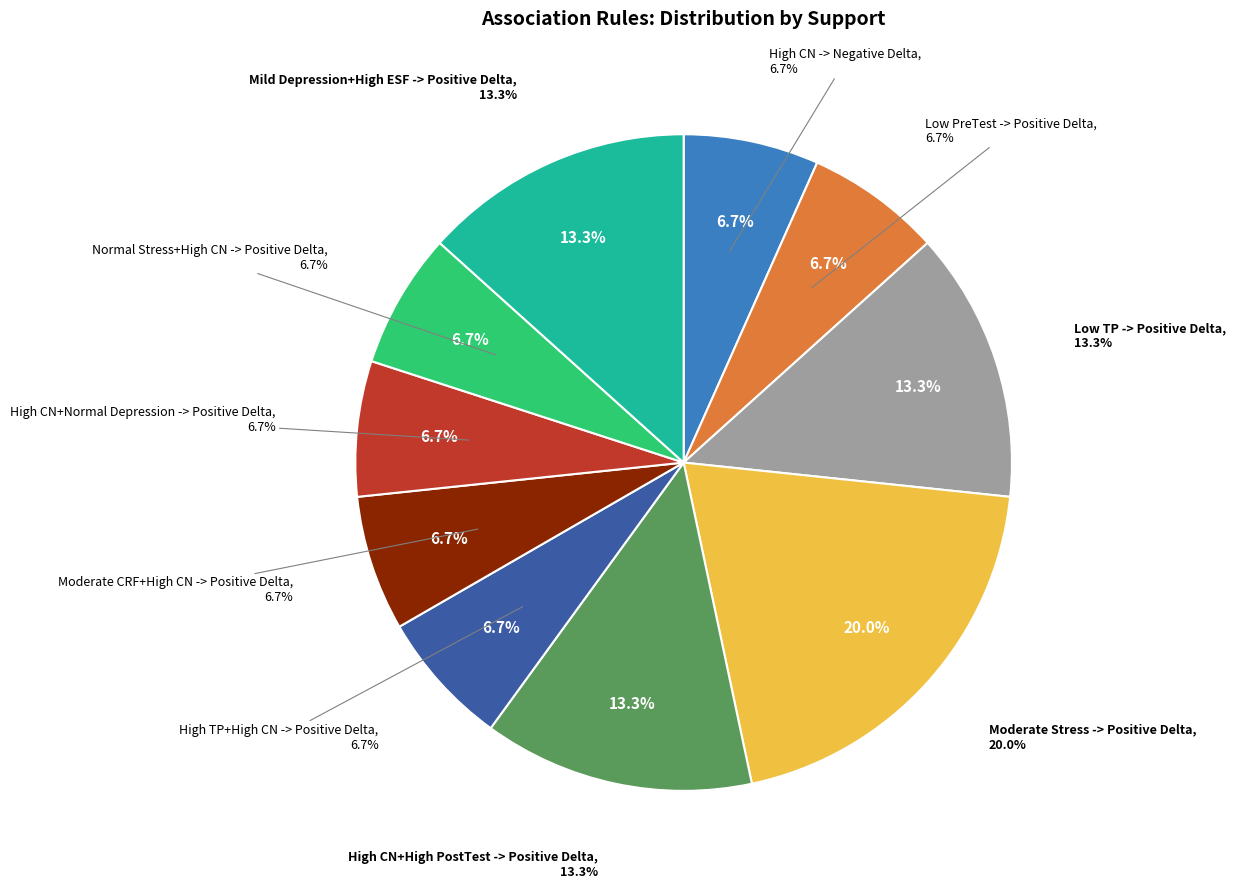

Does High TP+High CN -> Positive Delta represent more than half of the total?

No